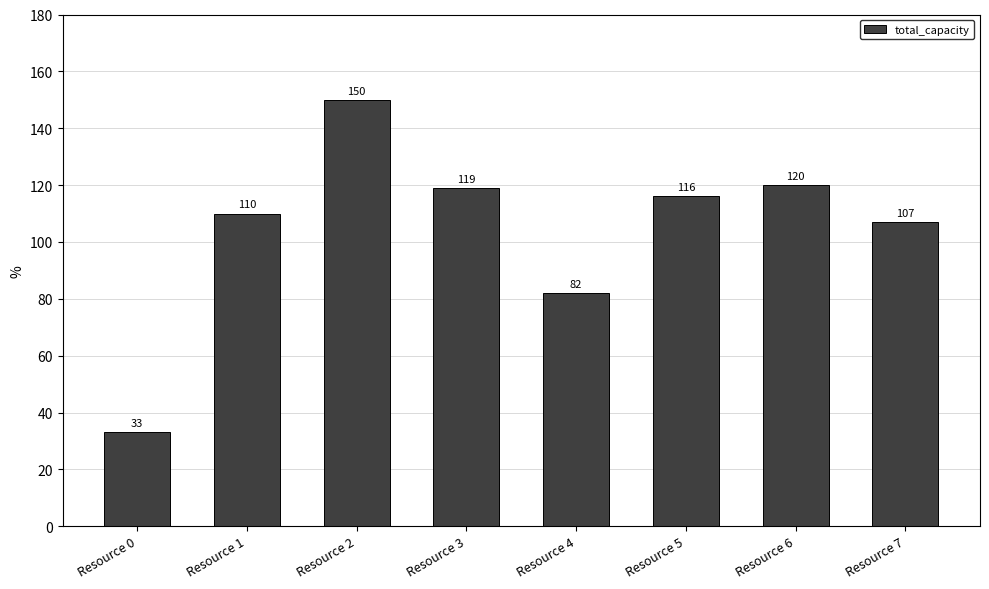

Count the number of categories in the chart.

8